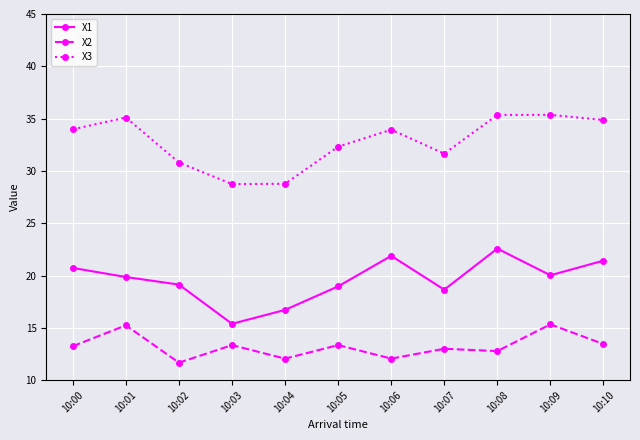

The value of X1 at 10:07 is 12.5. True or false?

False